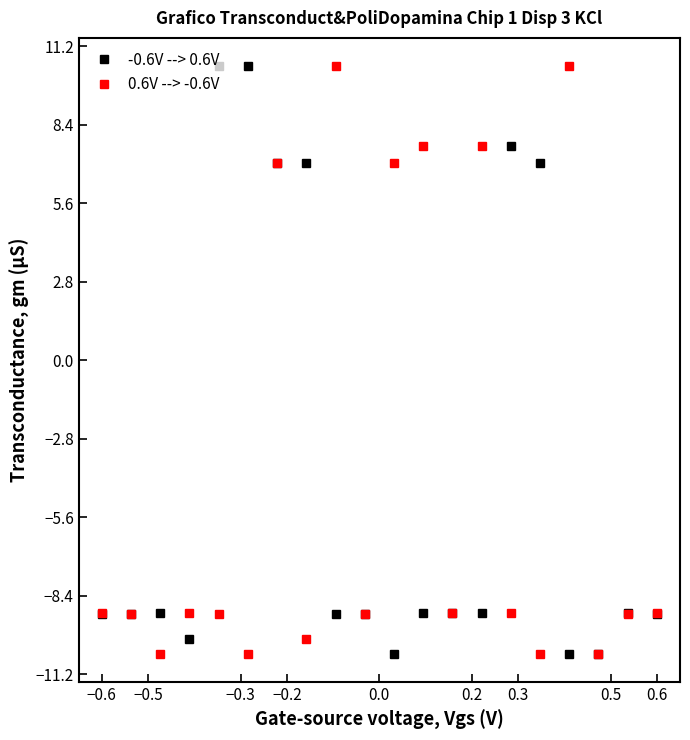

List the series in order of their overall mean, lowest first.

0.6V --> -0.6V, -0.6V --> 0.6V